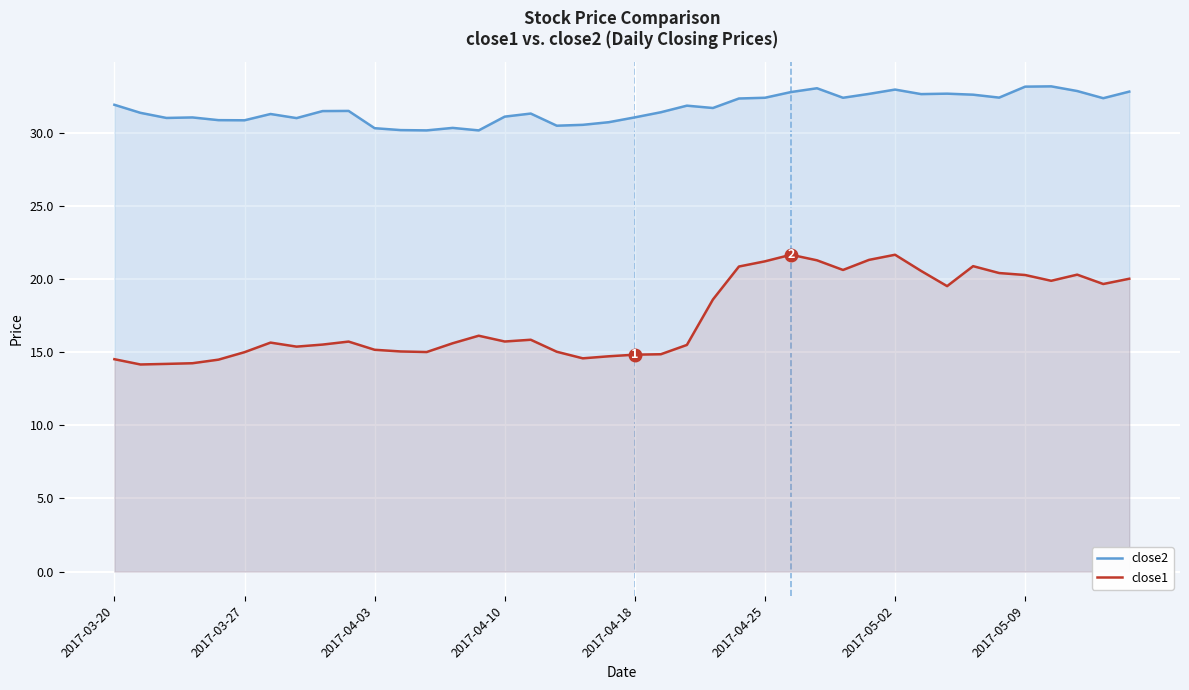

What is the average value of the close2 series?

31.7